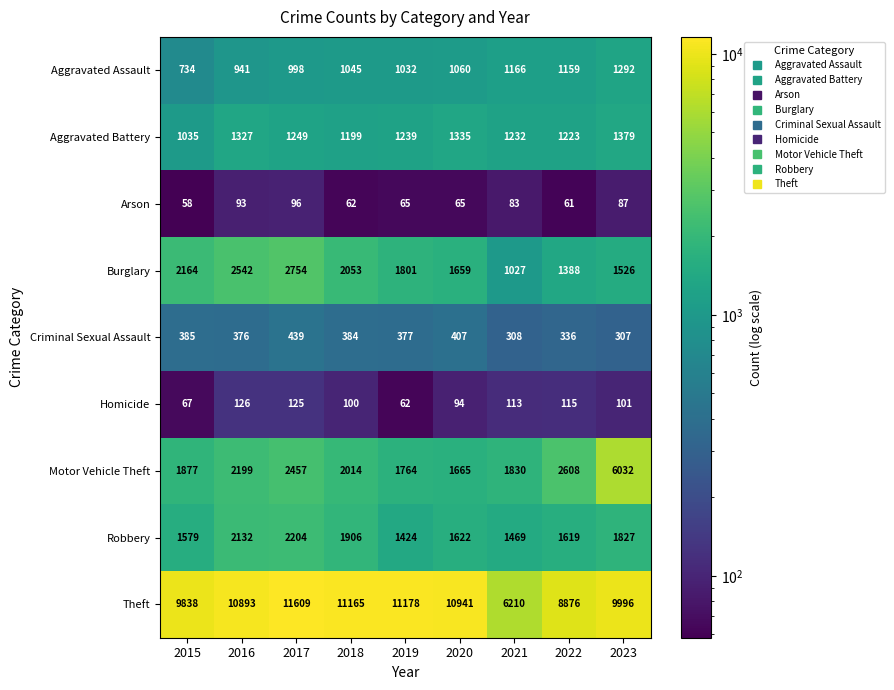

At which category does the chart reach its peak across all series?

2017